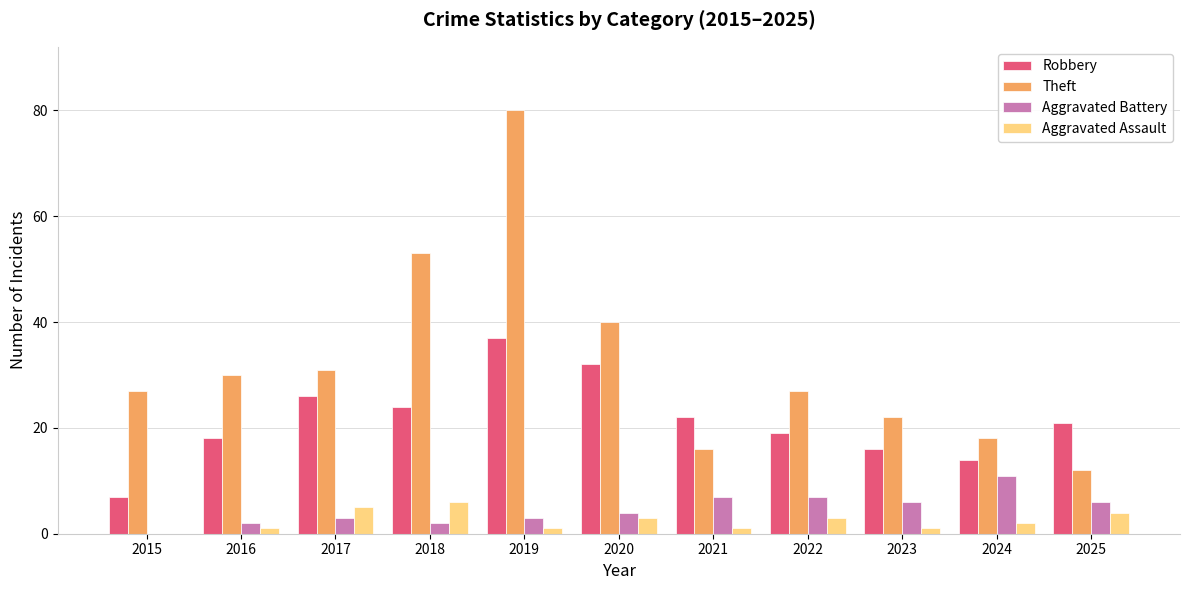

What is the greatest value displayed?

80